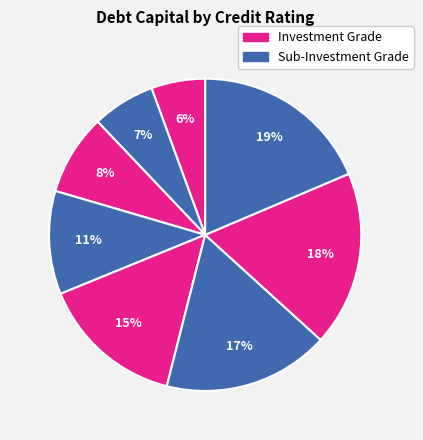

Count the number of slices in the pie.

8